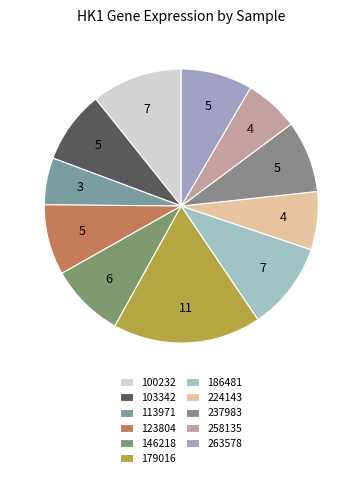

What percentage is the 179016 slice, to the nearest percent?

18%